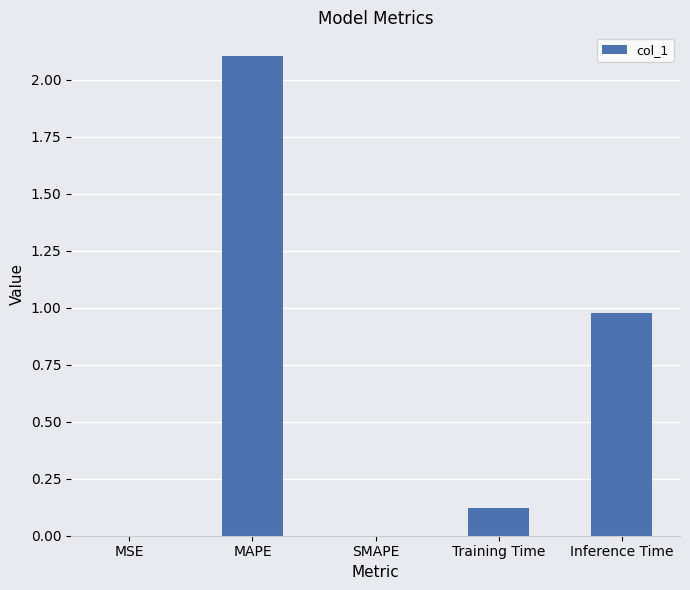

Which label corresponds to the largest value in the chart?

MAPE